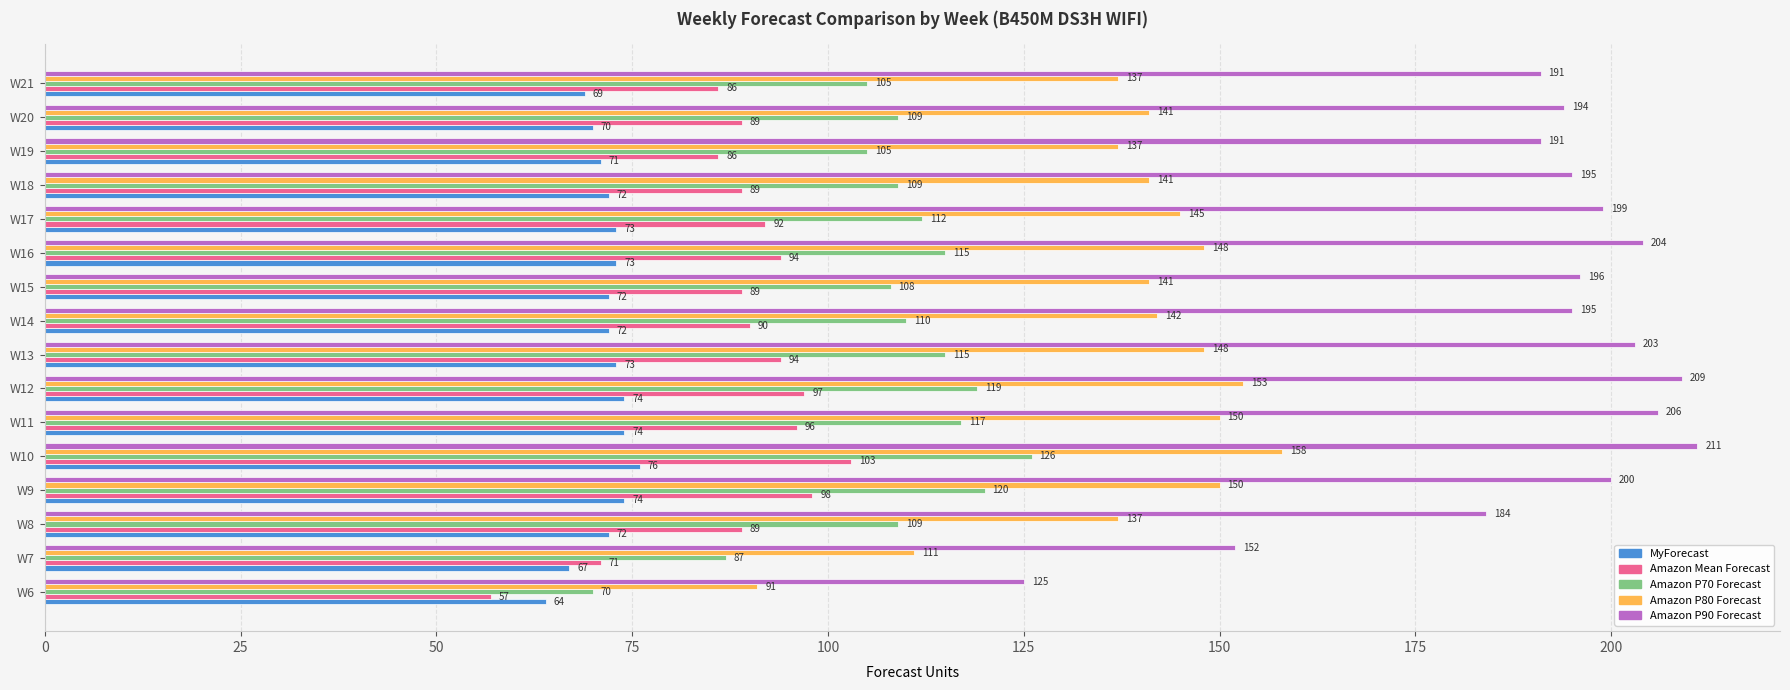

The value of Amazon Mean Forecast at W17 is 36. True or false?

False